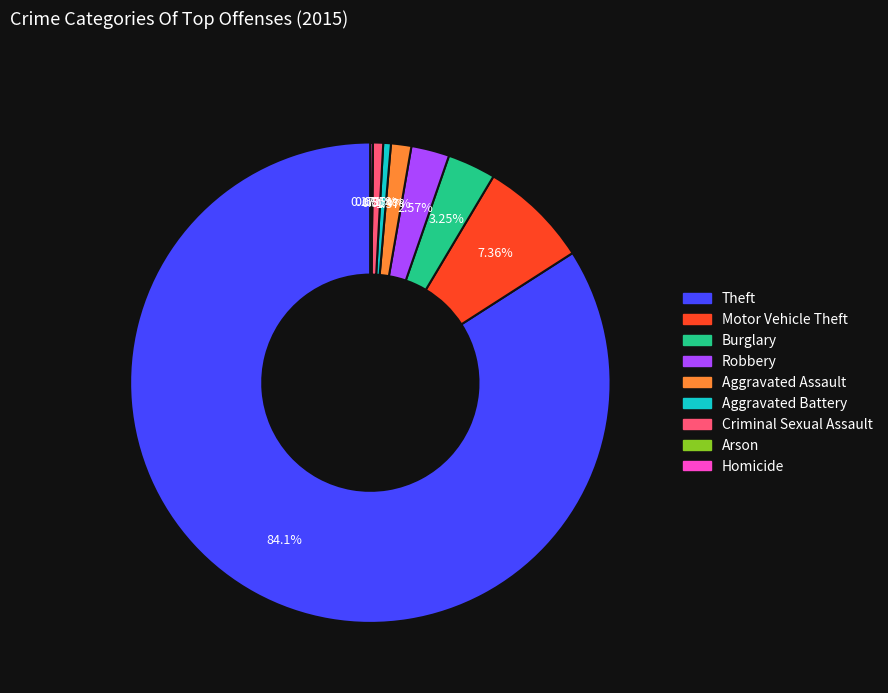

Does Motor Vehicle Theft account for over 50% of the chart?

No